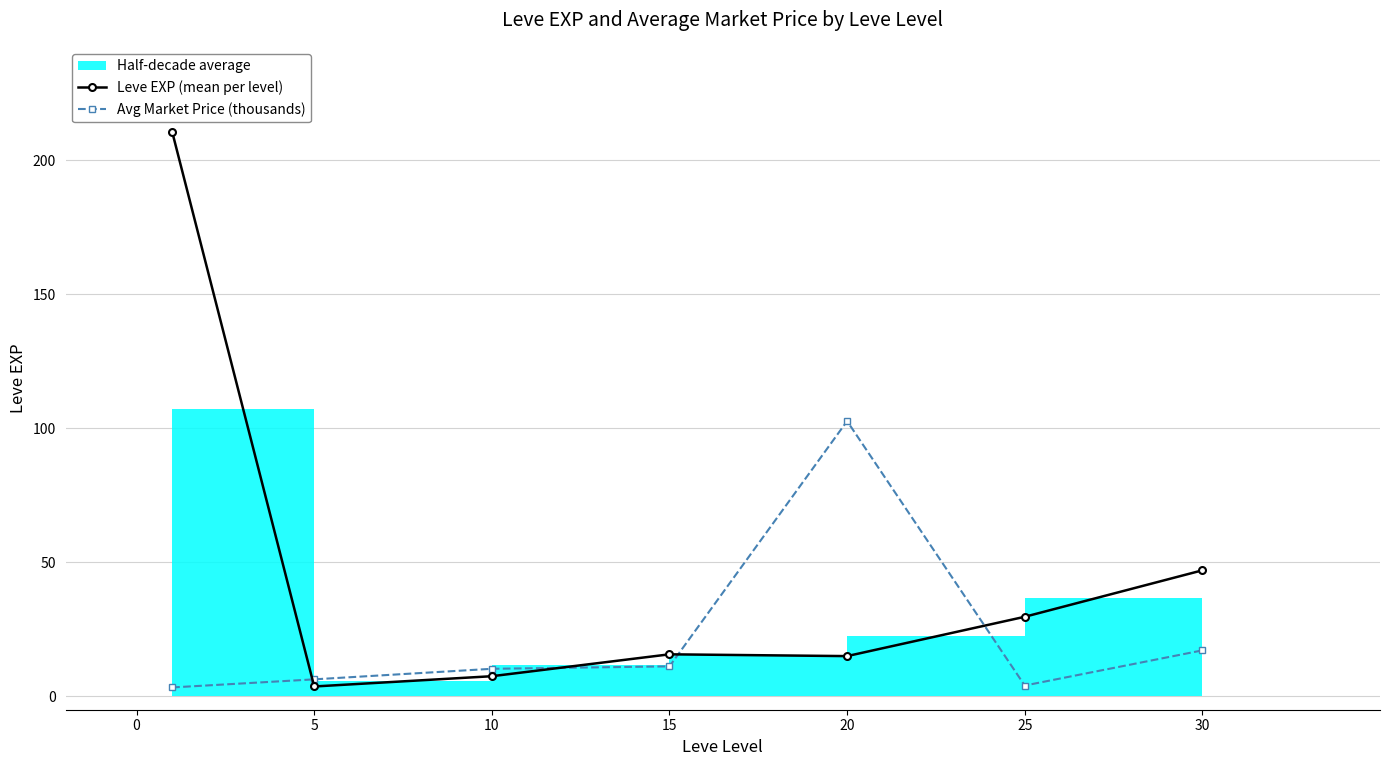

What is the value of the Leve EXP (mean per level) point at the 7th from the left?

47.0